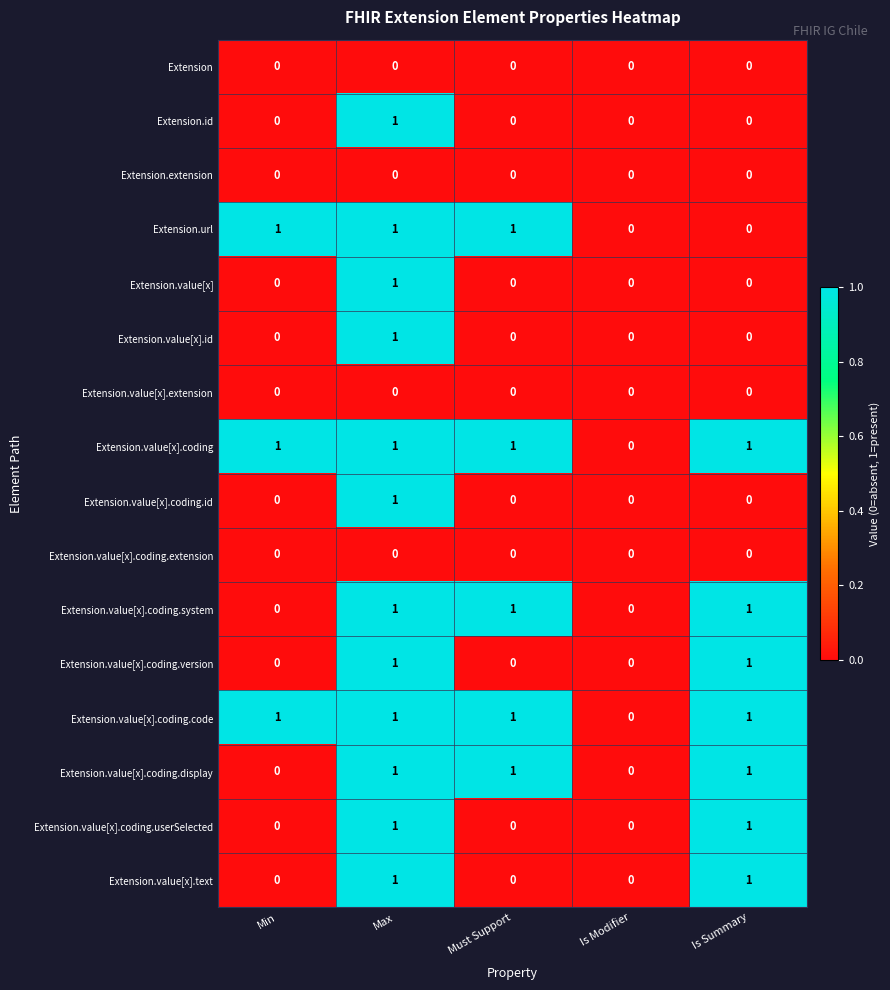

Which category has the highest value in the Extension.value[x] series?

Max